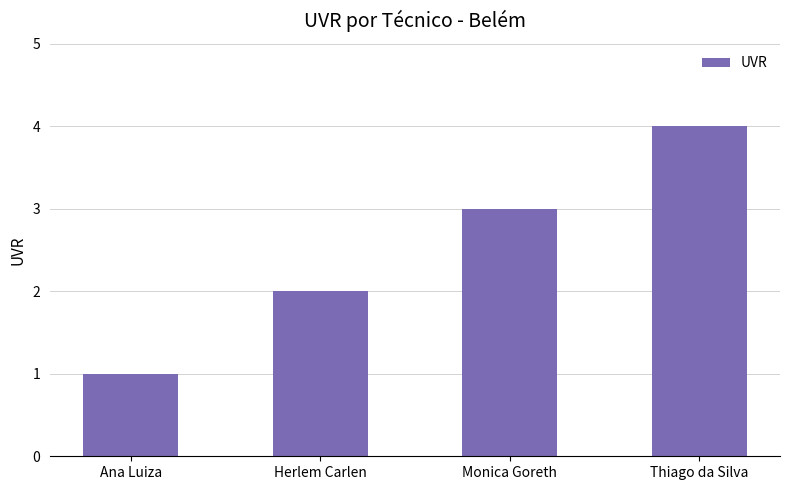

At which category does the chart reach its minimum across all series?

Ana Luiza